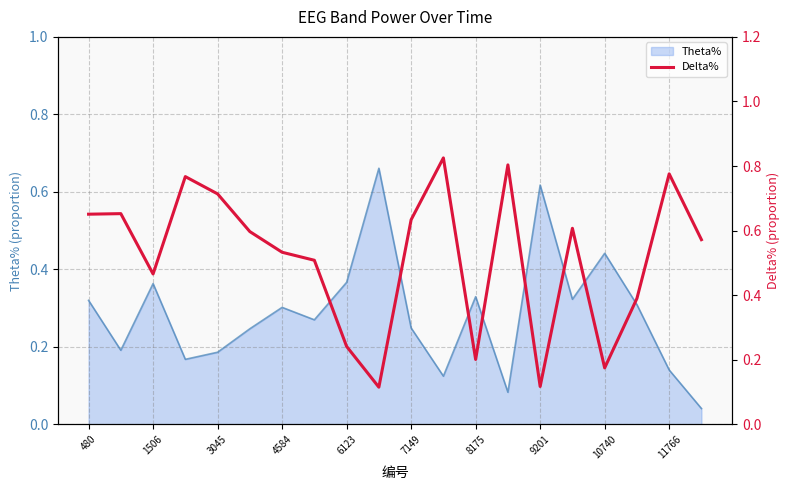

The Theta% series shows 0.1 at 7149. True or false?

False